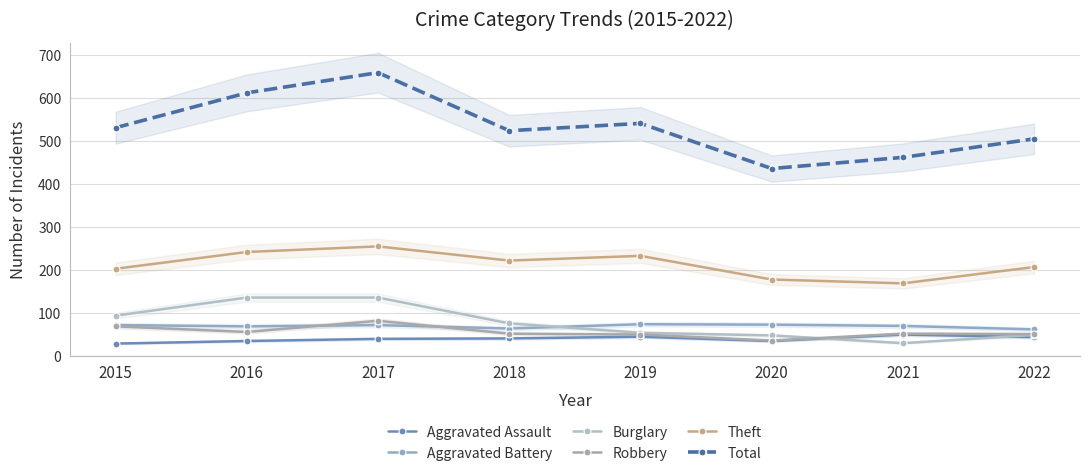

Does the chart have visible grid lines?

Yes